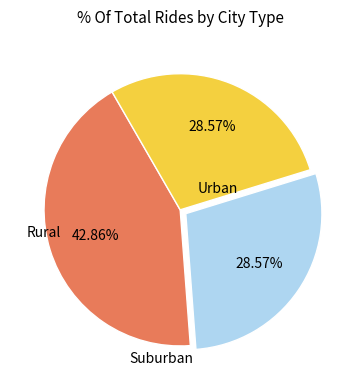

Does any single category account for the majority?

No